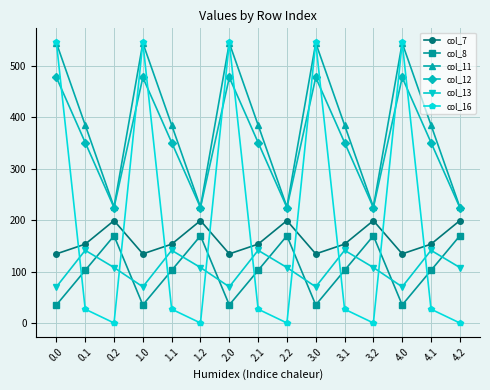

Which series has the widest spread of values?

col_16